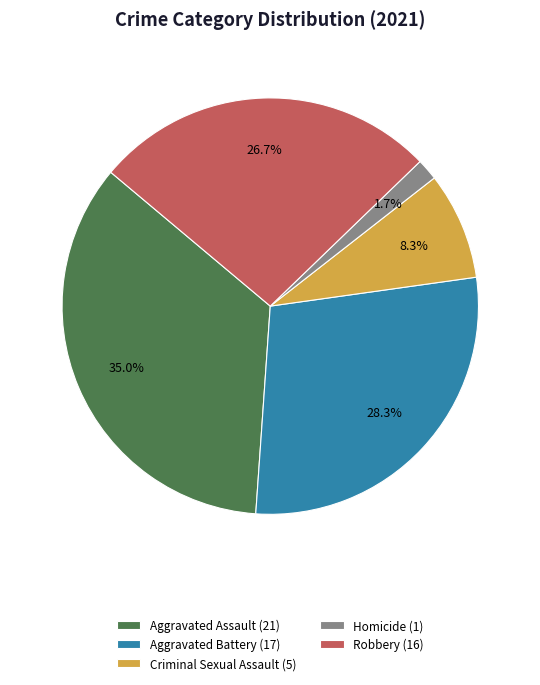

What percentage is the Robbery slice, to the nearest percent?

27%